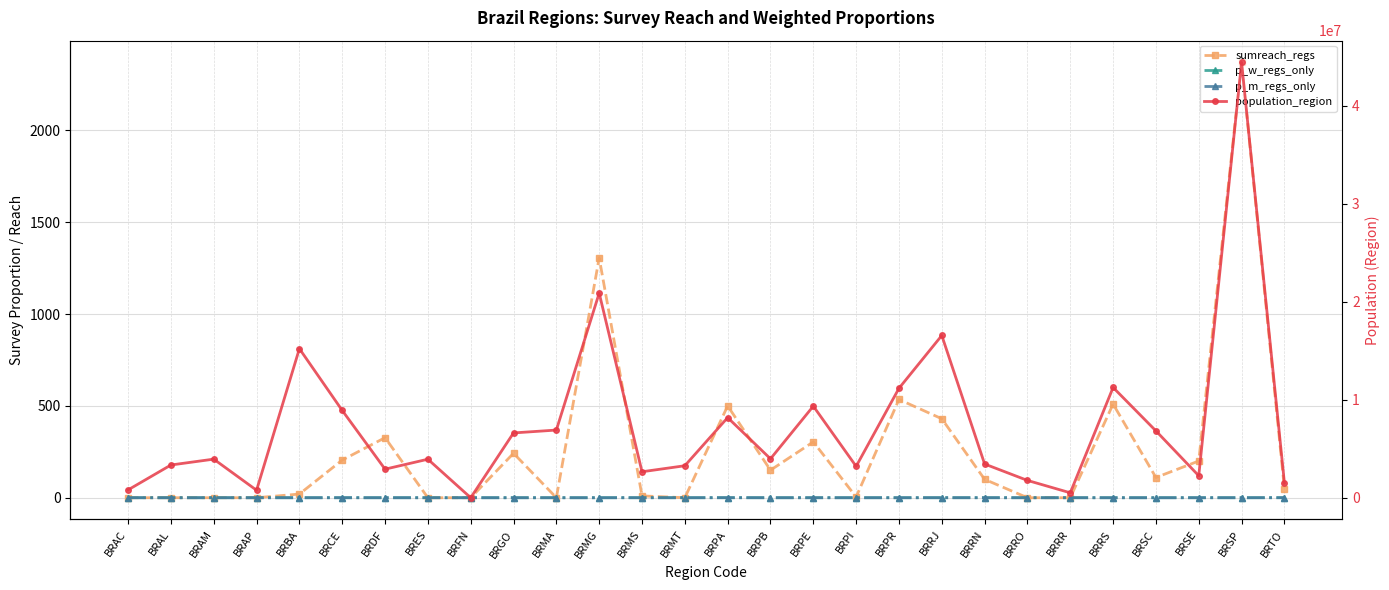

What are all the series names shown in the legend?

sumreach_regs, p_w_regs_only, p_m_regs_only, population_region